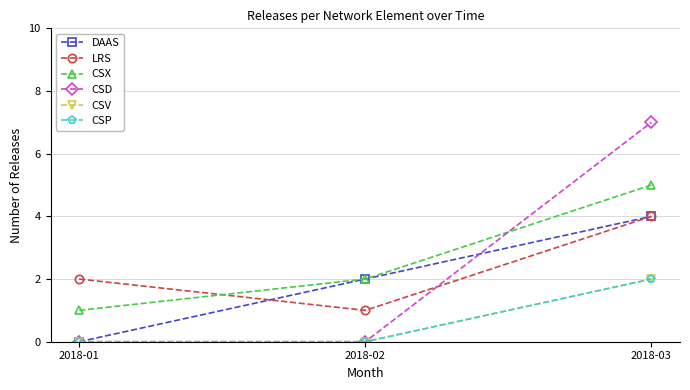

Which series has the largest range (max minus min)?

CSD